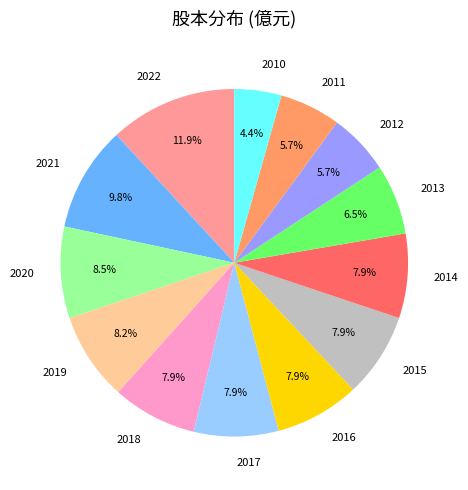

Is there a majority slice in this chart?

No